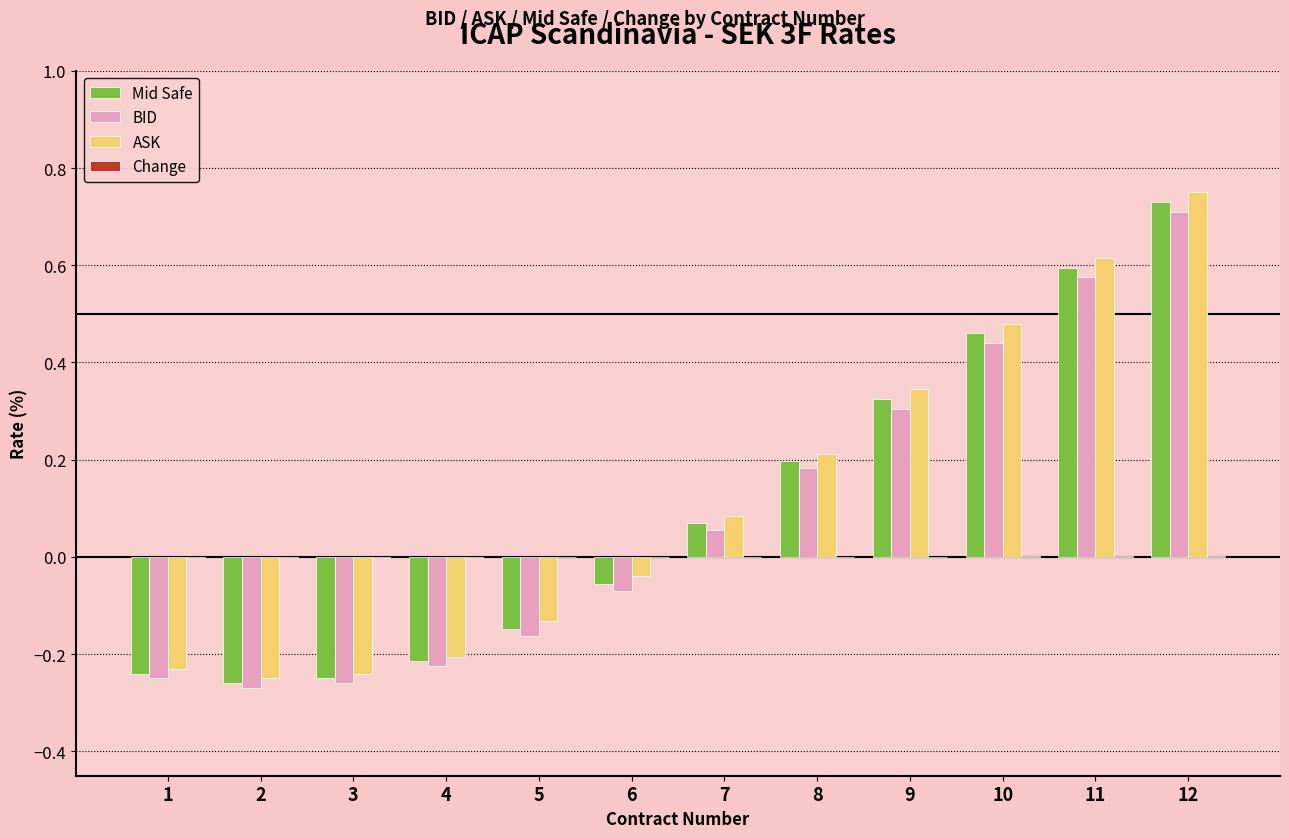

At which category is the sum across all series the highest?

12